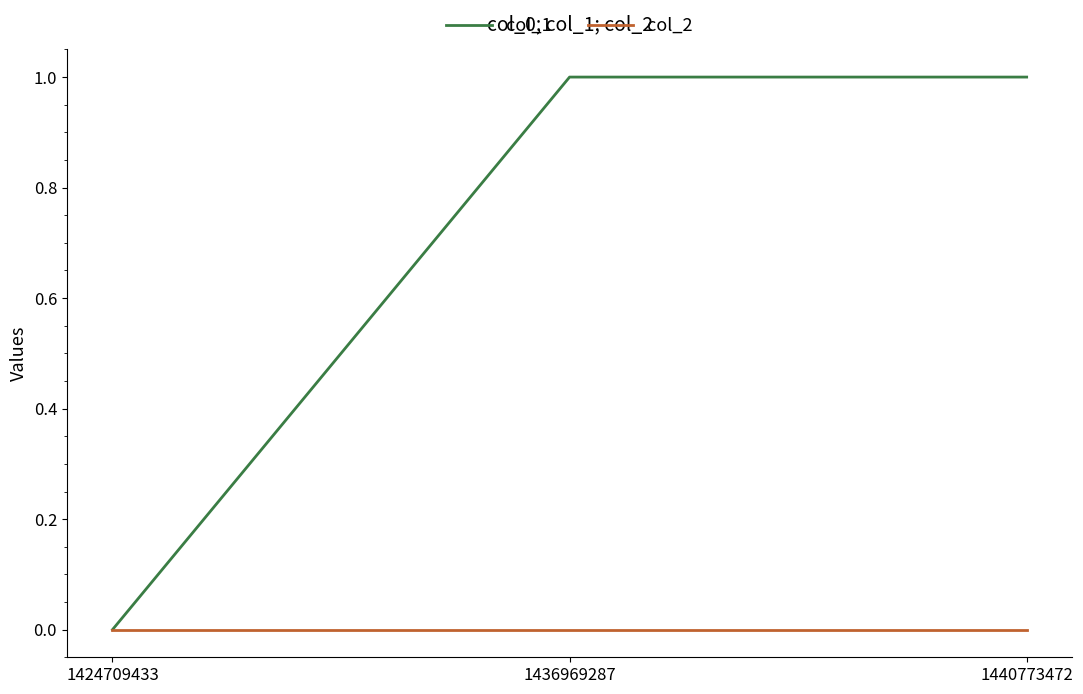

The value of col_1 at 1440773472 is 2. True or false?

False